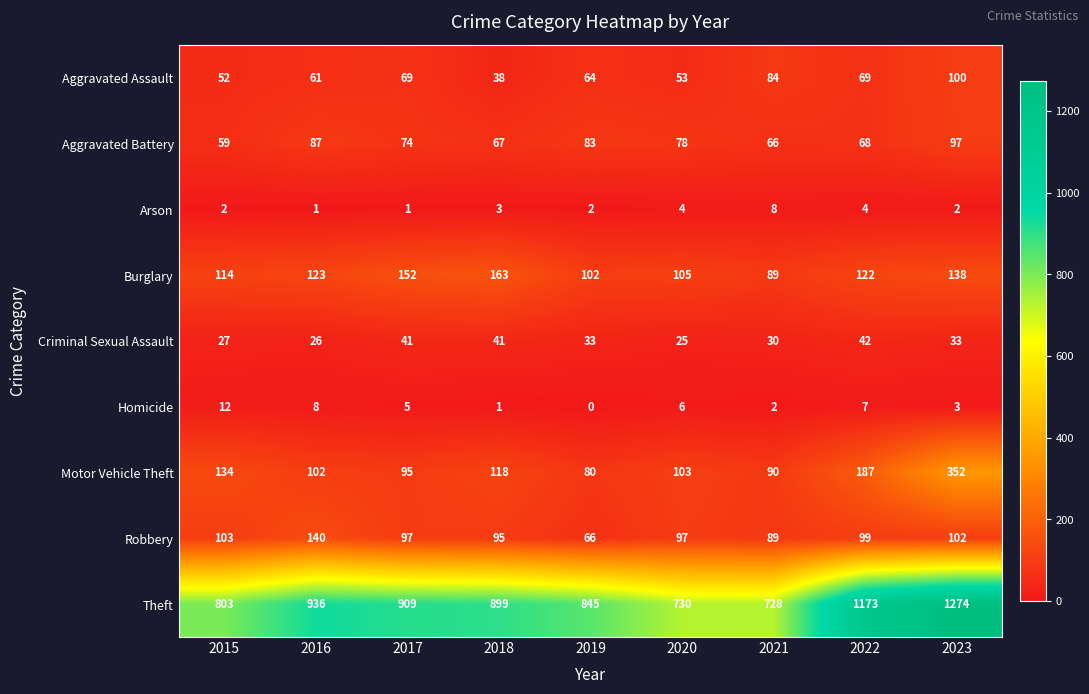

Which series has the largest total across all categories?

Theft